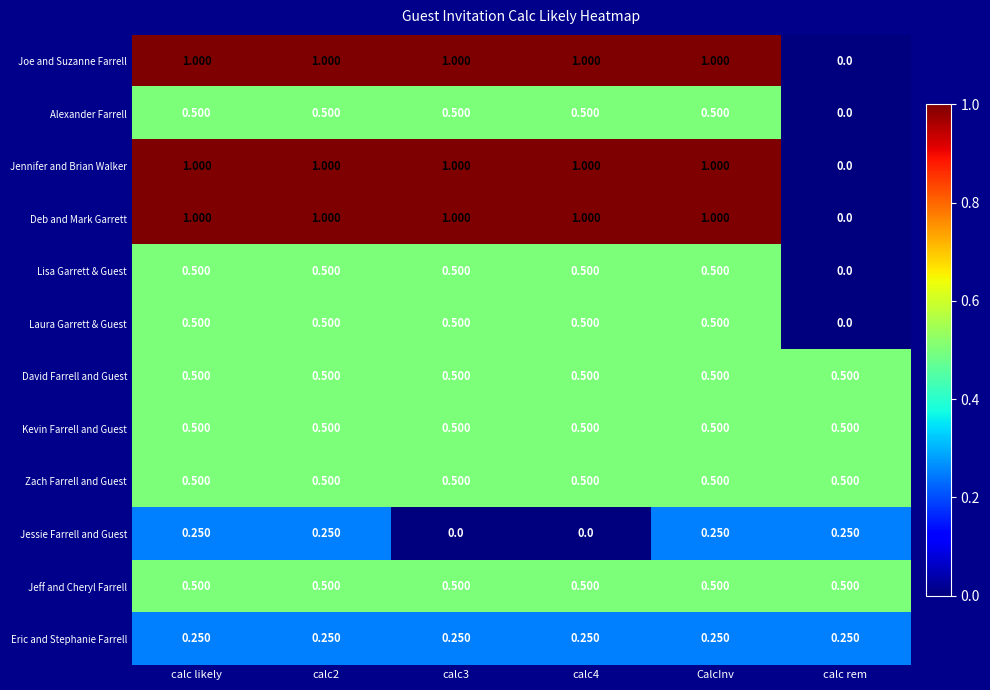

At how many categories does at least one series exceed 0?

6